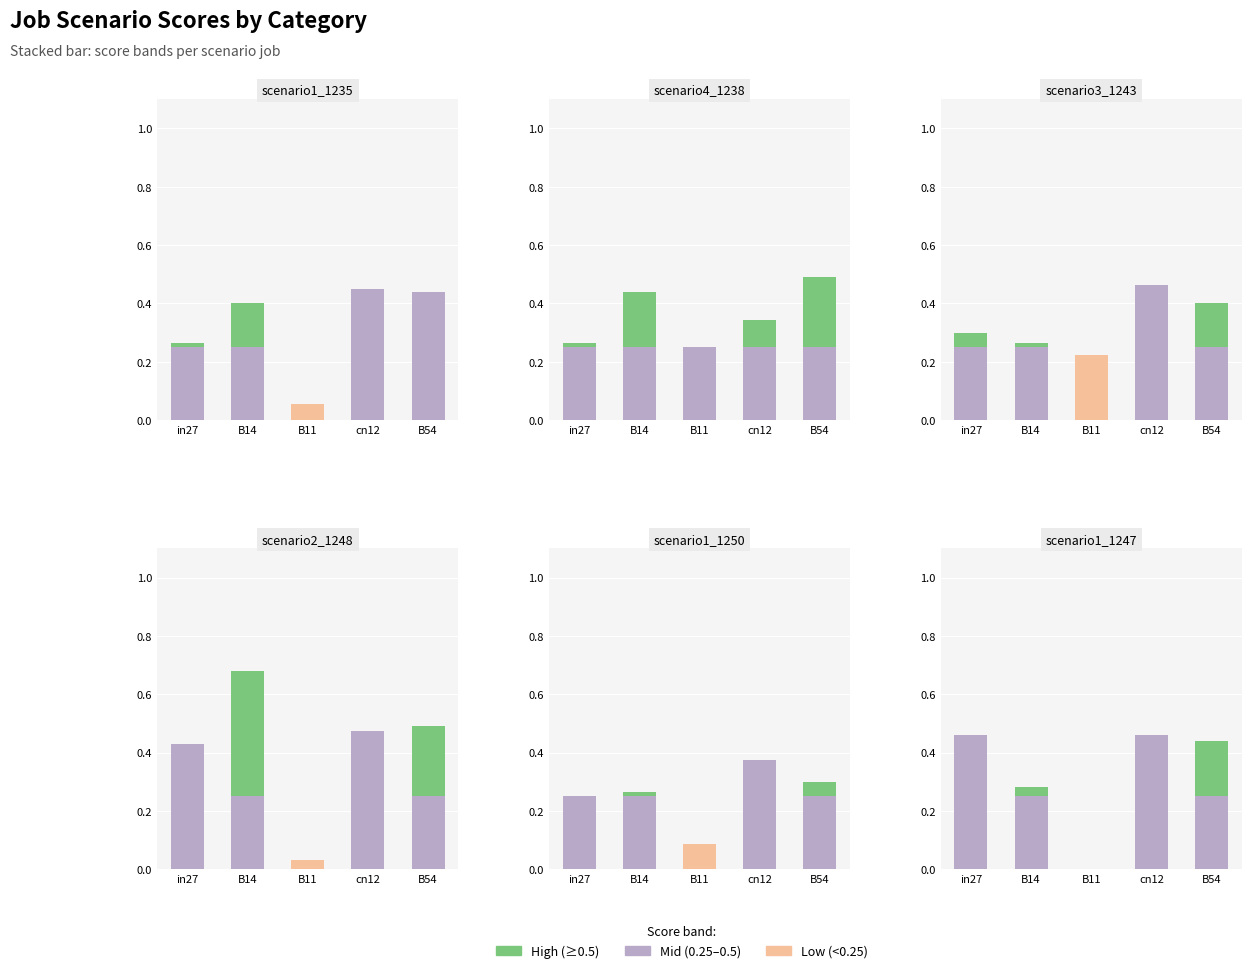

How many groups of bars are there?

5